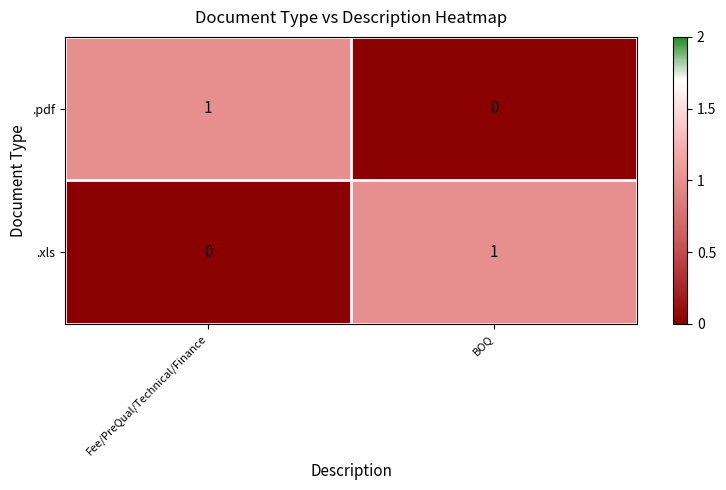

The .xls series shows 1 at Fee/PreQual/Technical/Finance. True or false?

False